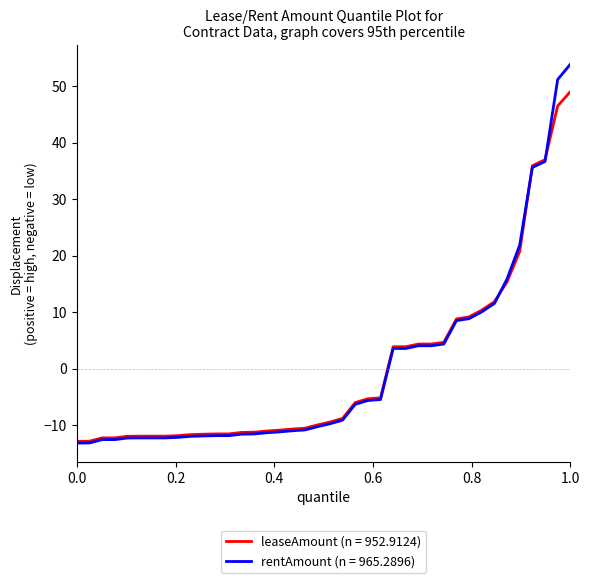

How many categories are shown in the chart?

40